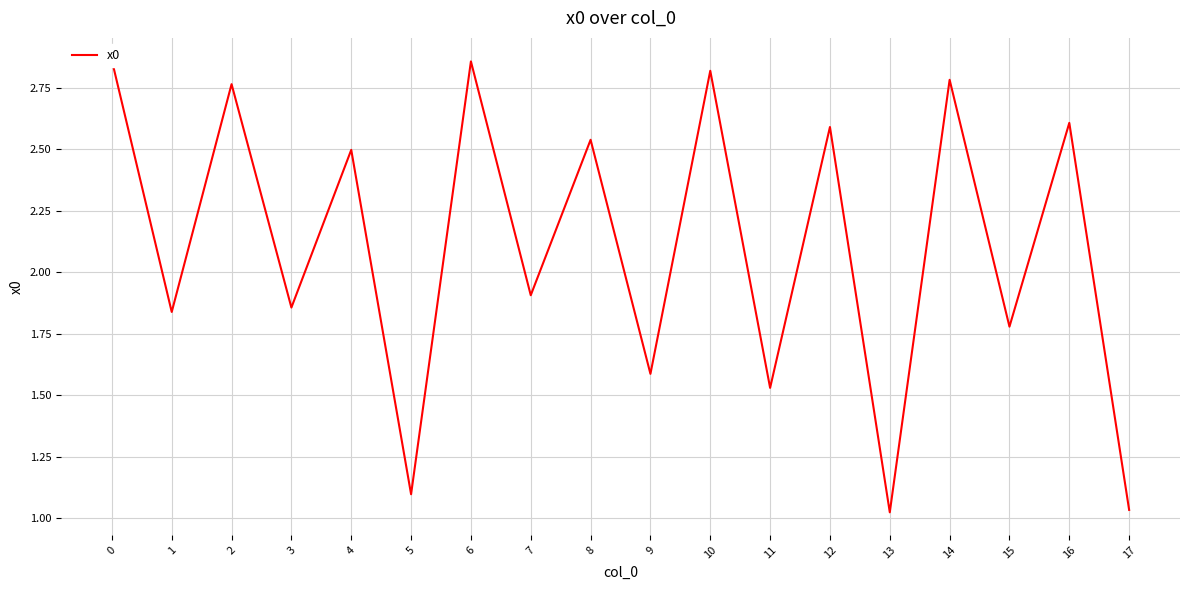

Read the value at 17.

1.0